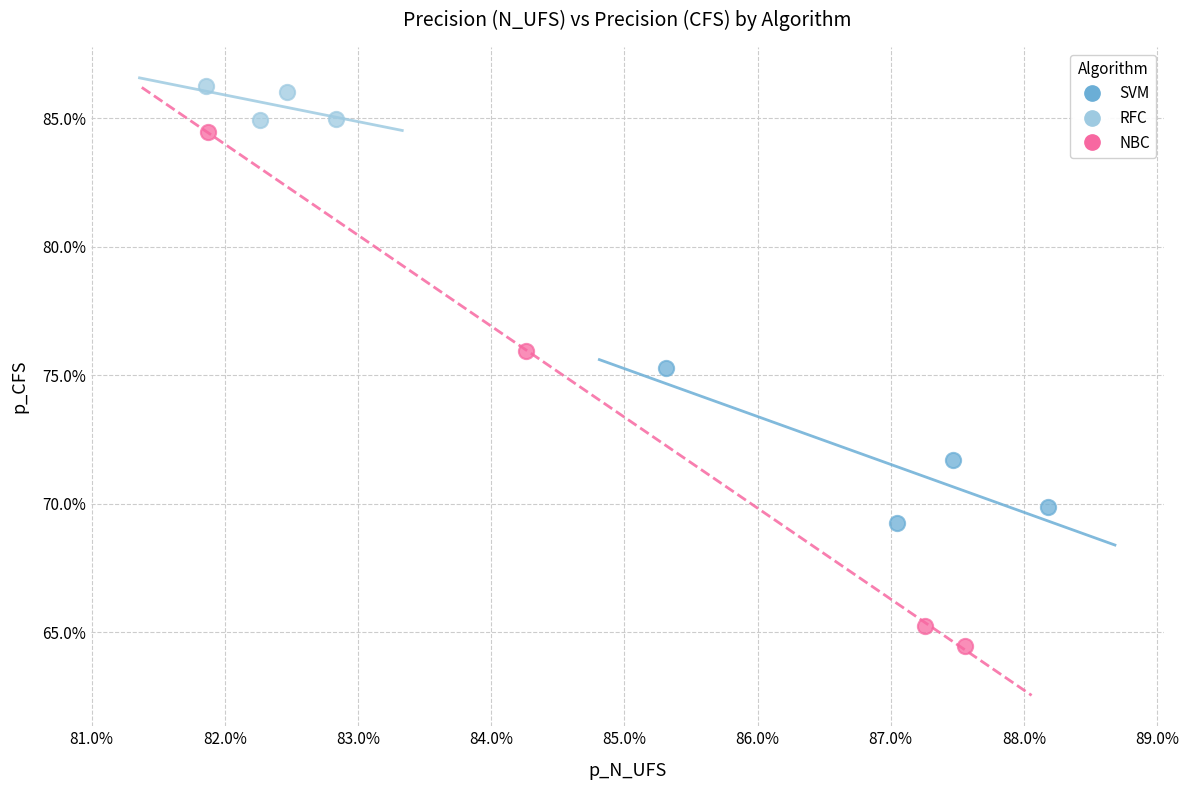

Which series reaches the maximum Y coordinate?

RFC